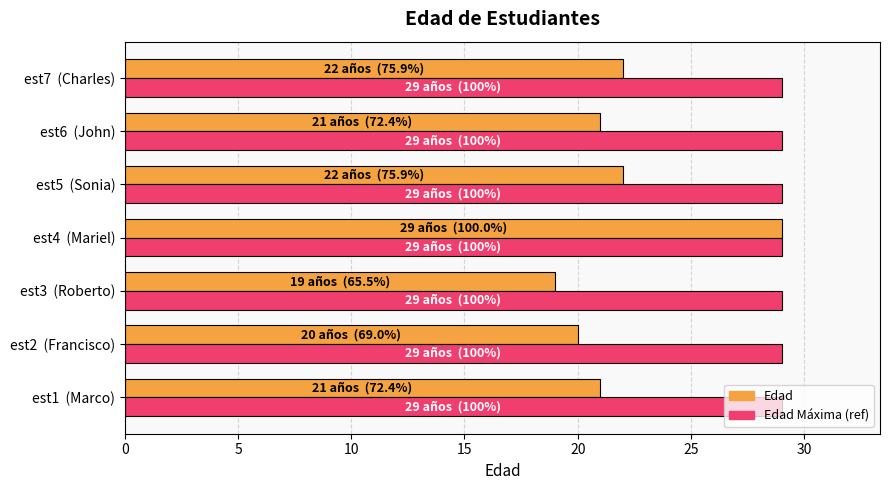

Is the value of Edad at est1  (Marco) greater than the value of Edad Máxima (ref) at est3  (Roberto)?

No